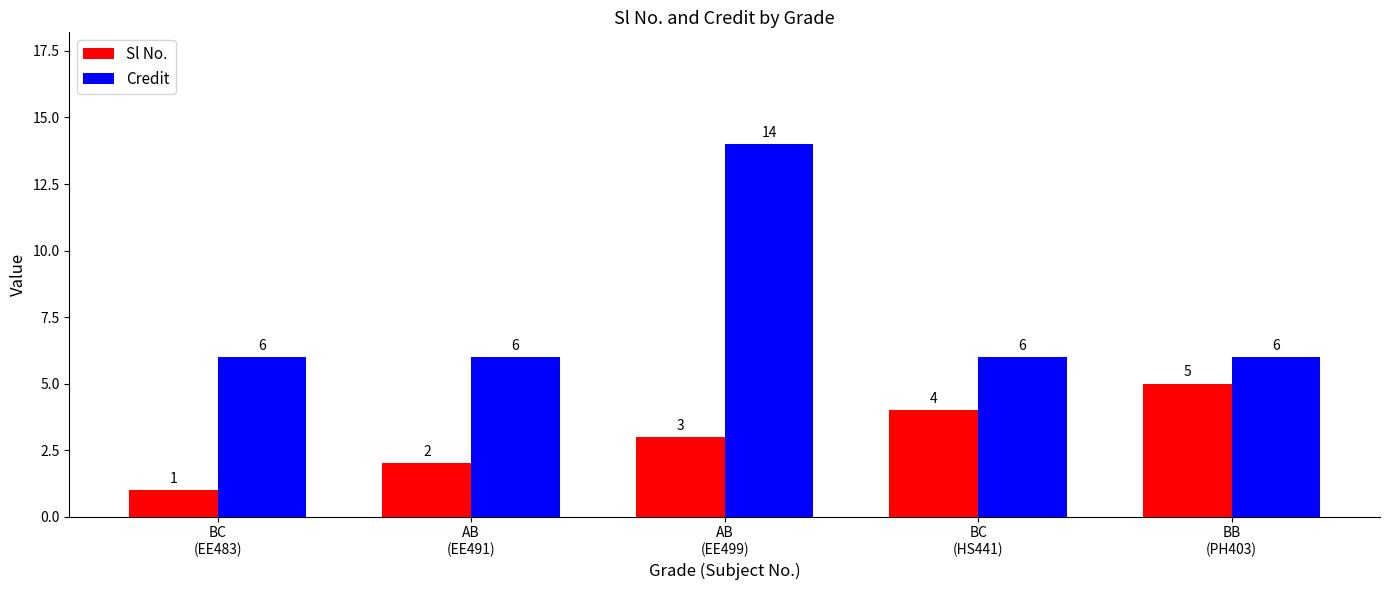

What is the spread (max minus min) of values at BB
(PH403)?

1